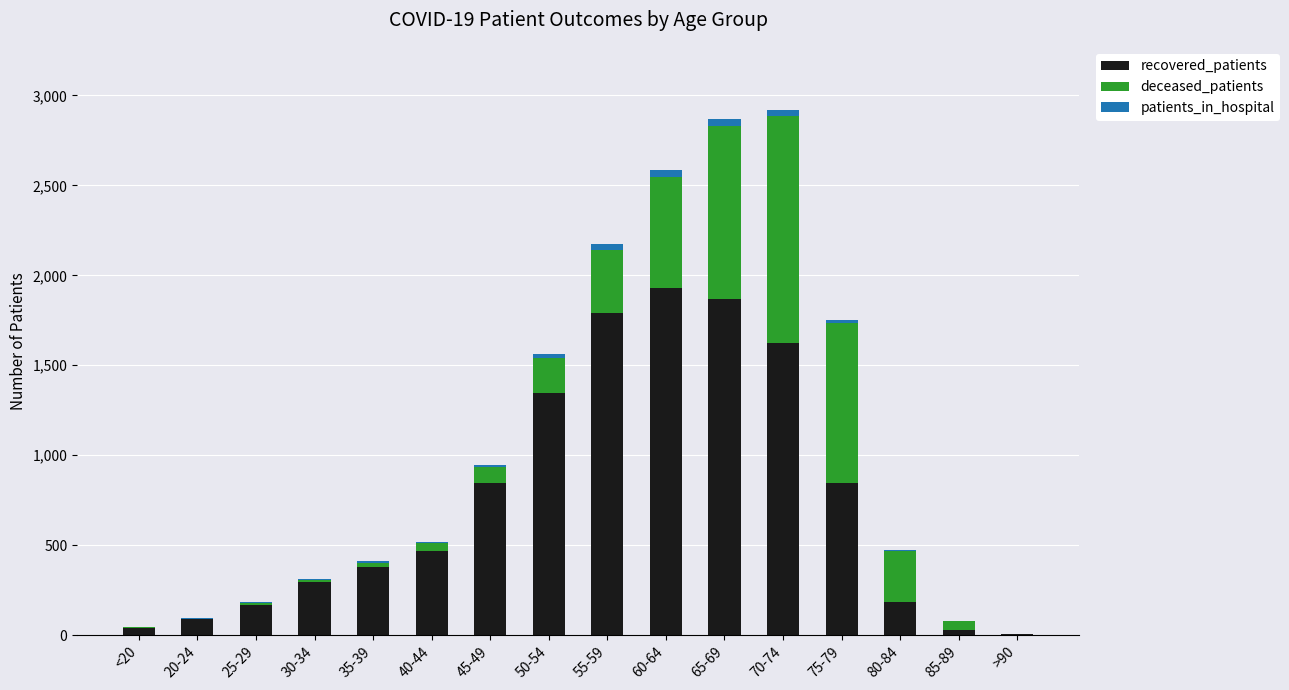

True or false: recovered_patients has a value of 843 at 75-79.

True